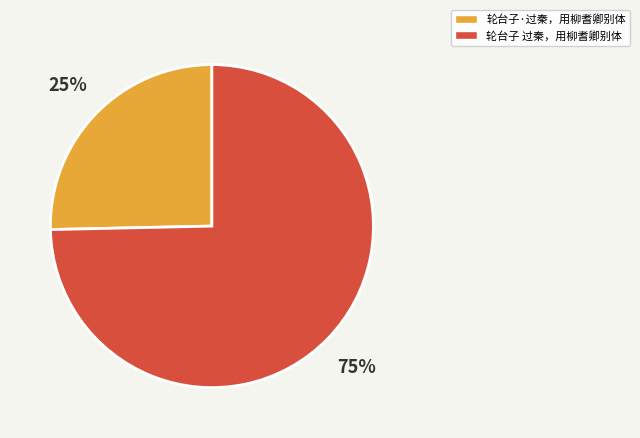

Do 轮台子 过秦，用柳耆卿别体 and 轮台子·过秦，用柳耆卿别体 together represent more than half of the pie?

Yes